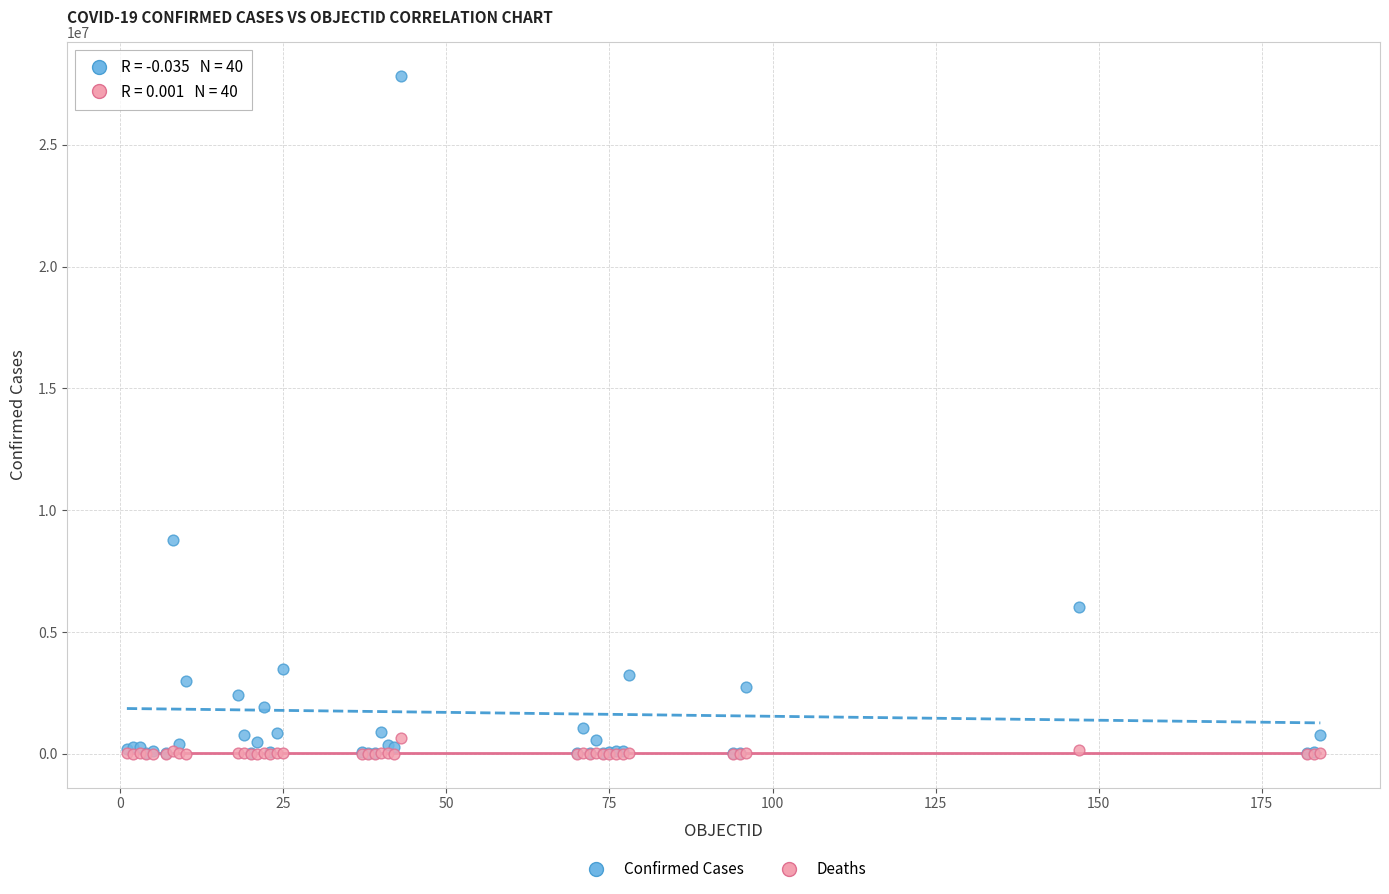

Across all series, what Y value is closest to 13910000?

8783208